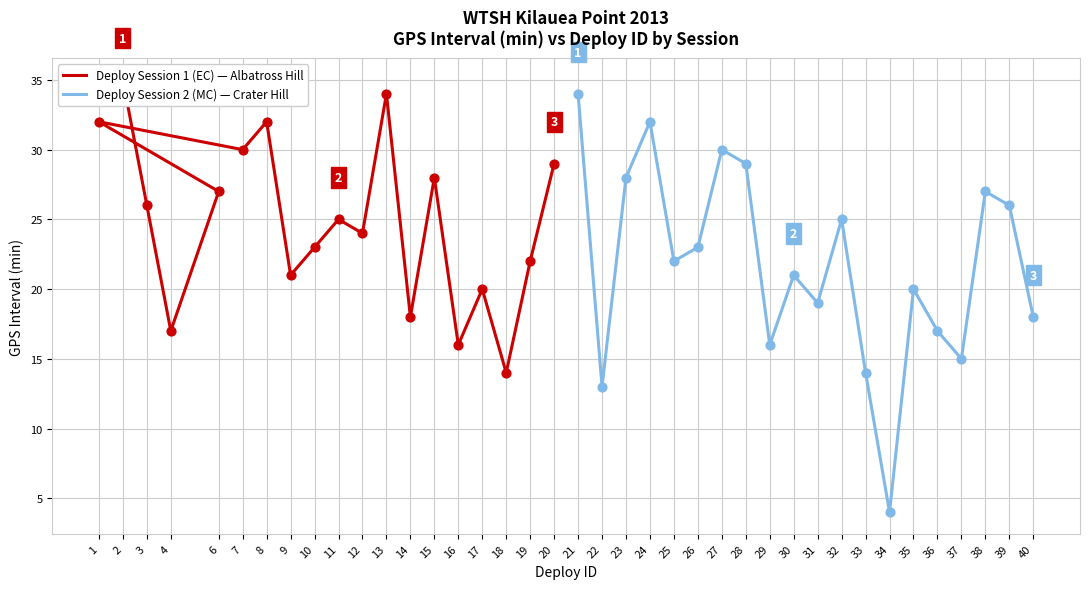

Which category has the highest value in the Deploy Session 2 (MC) — Crater Hill series?

21